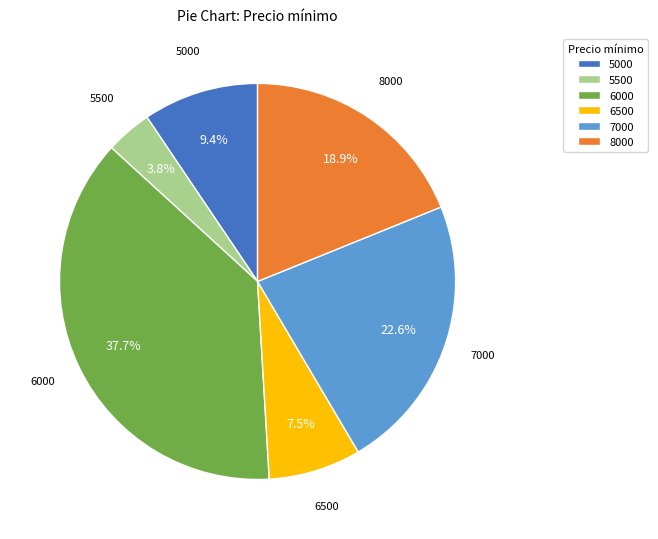

To the nearest percent, what is the average slice percentage?

17%